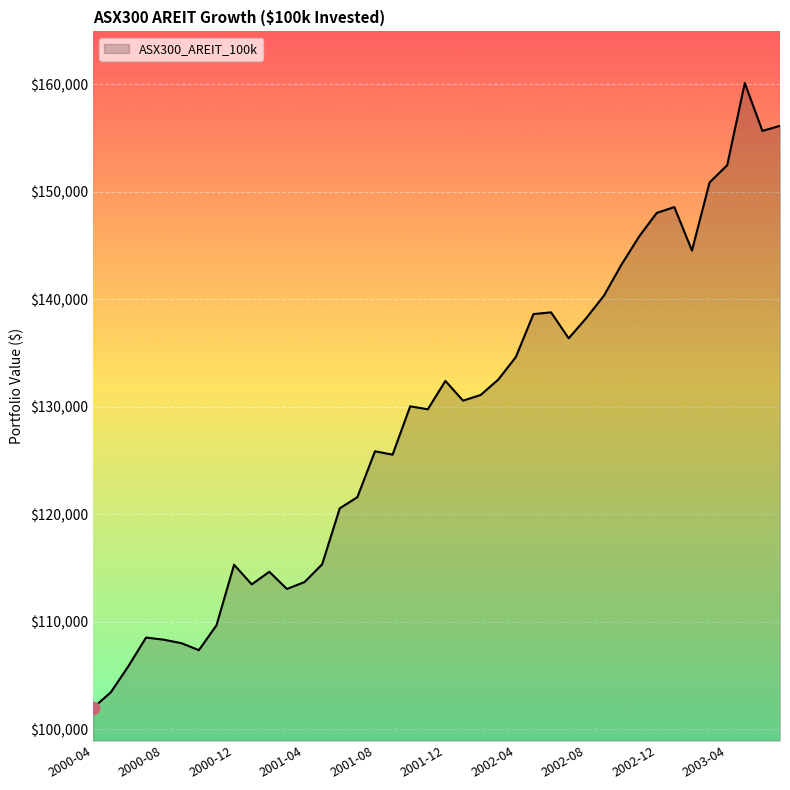

What is the minimum value shown in the chart?

101990.6